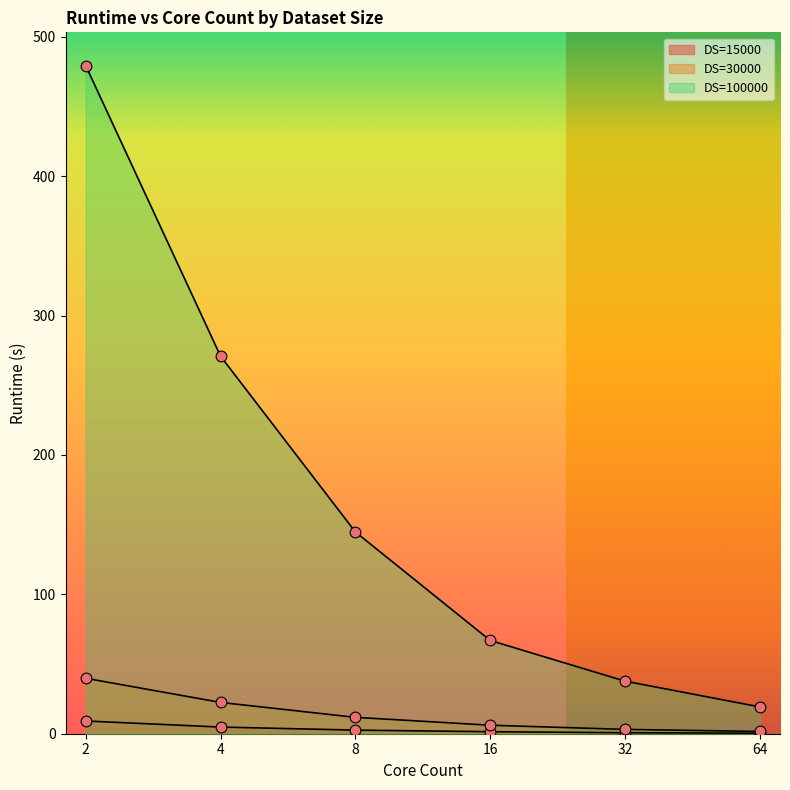

At how many categories does at least one series exceed 137?

3